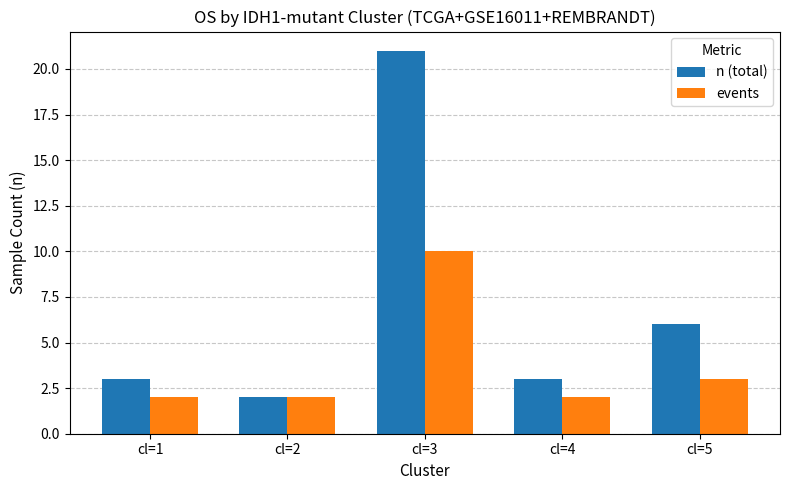

At which category is the sum across all series the highest?

cl=3